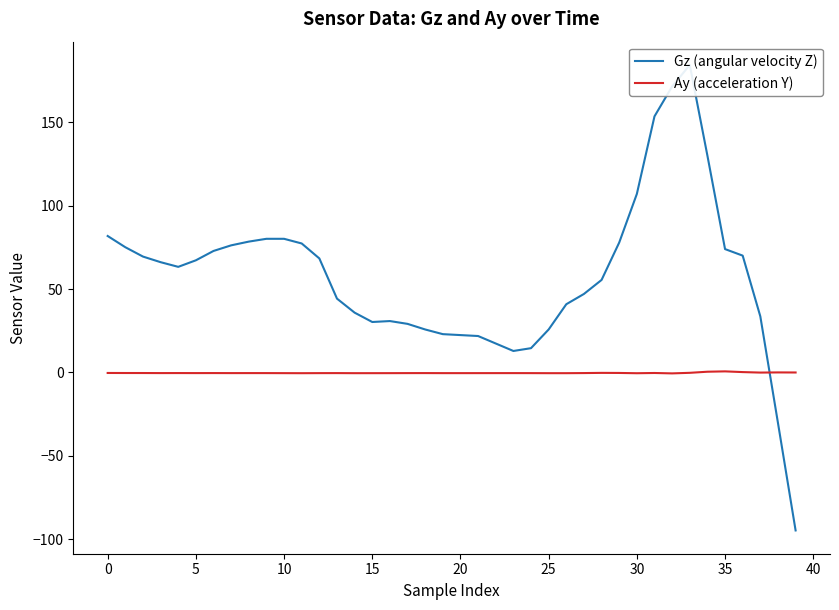

What are all the series names shown in the legend?

Gz (angular velocity Z), Ay (acceleration Y)